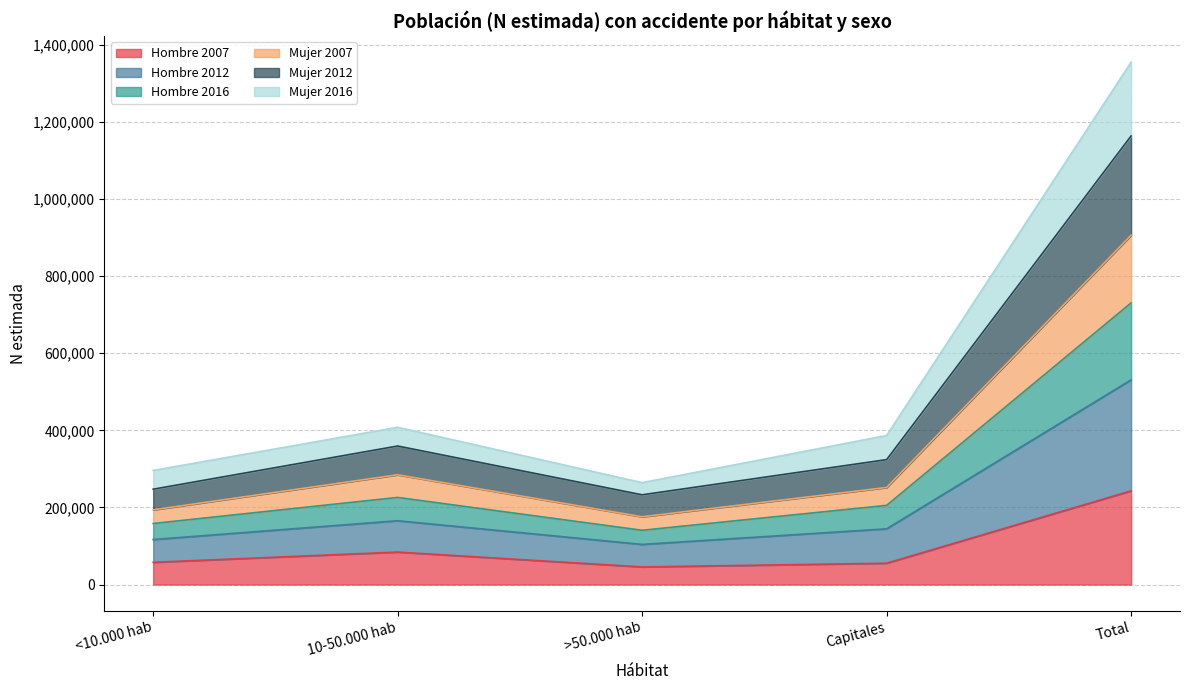

The value of Hombre 2007 at Total is 243056. True or false?

True